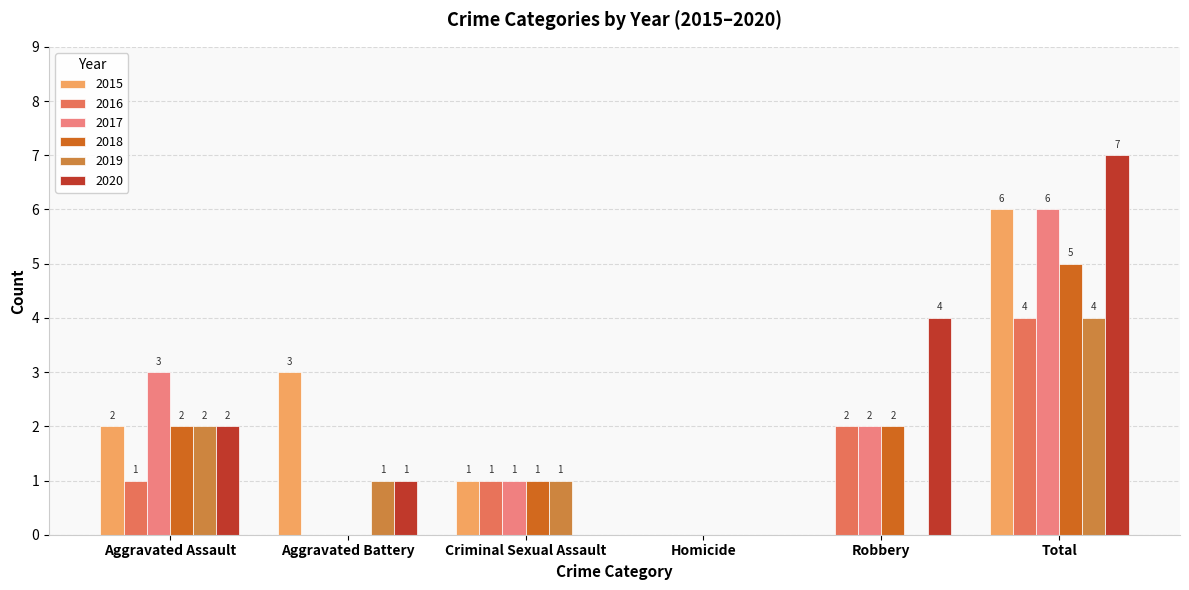

Reading left to right, list all the values displayed in this chart.

2015: Aggravated Assault=2	Aggravated Battery=3	Criminal Sexual Assault=1	Homicide=0	Robbery=0	Total=6
2016: Aggravated Assault=1	Aggravated Battery=0	Criminal Sexual Assault=1	Homicide=0	Robbery=2	Total=4
2017: Aggravated Assault=3	Aggravated Battery=0	Criminal Sexual Assault=1	Homicide=0	Robbery=2	Total=6
2018: Aggravated Assault=2	Aggravated Battery=0	Criminal Sexual Assault=1	Homicide=0	Robbery=2	Total=5
2019: Aggravated Assault=2	Aggravated Battery=1	Criminal Sexual Assault=1	Homicide=0	Robbery=0	Total=4
2020: Aggravated Assault=2	Aggravated Battery=1	Criminal Sexual Assault=0	Homicide=0	Robbery=4	Total=7